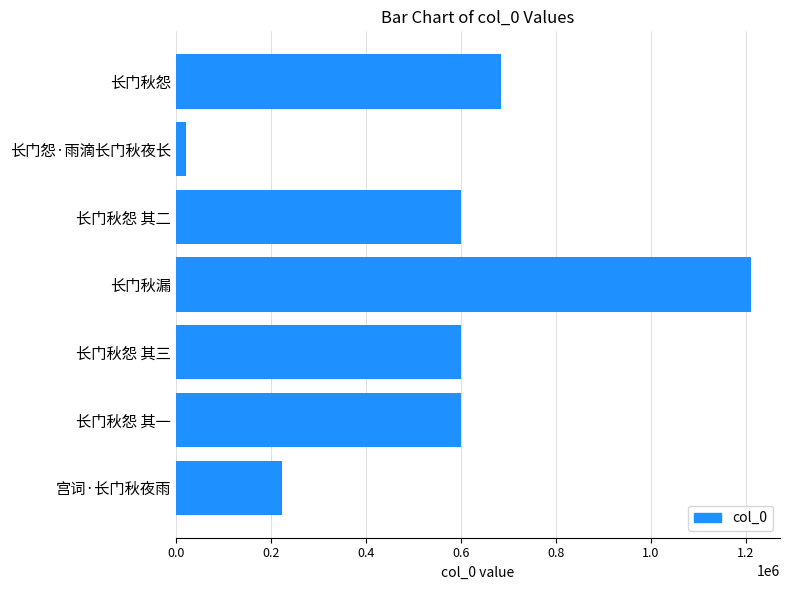

What is the maximum value shown in the chart?

1211498